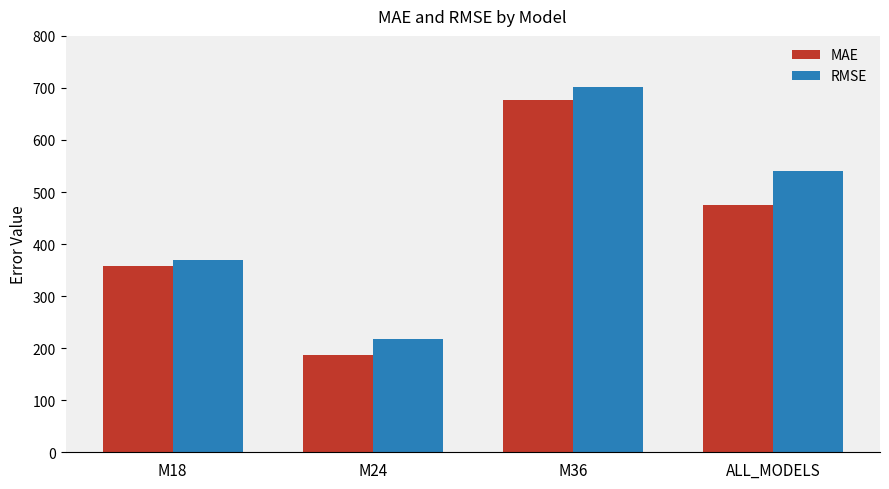

At which label does RMSE reach its minimum?

M24